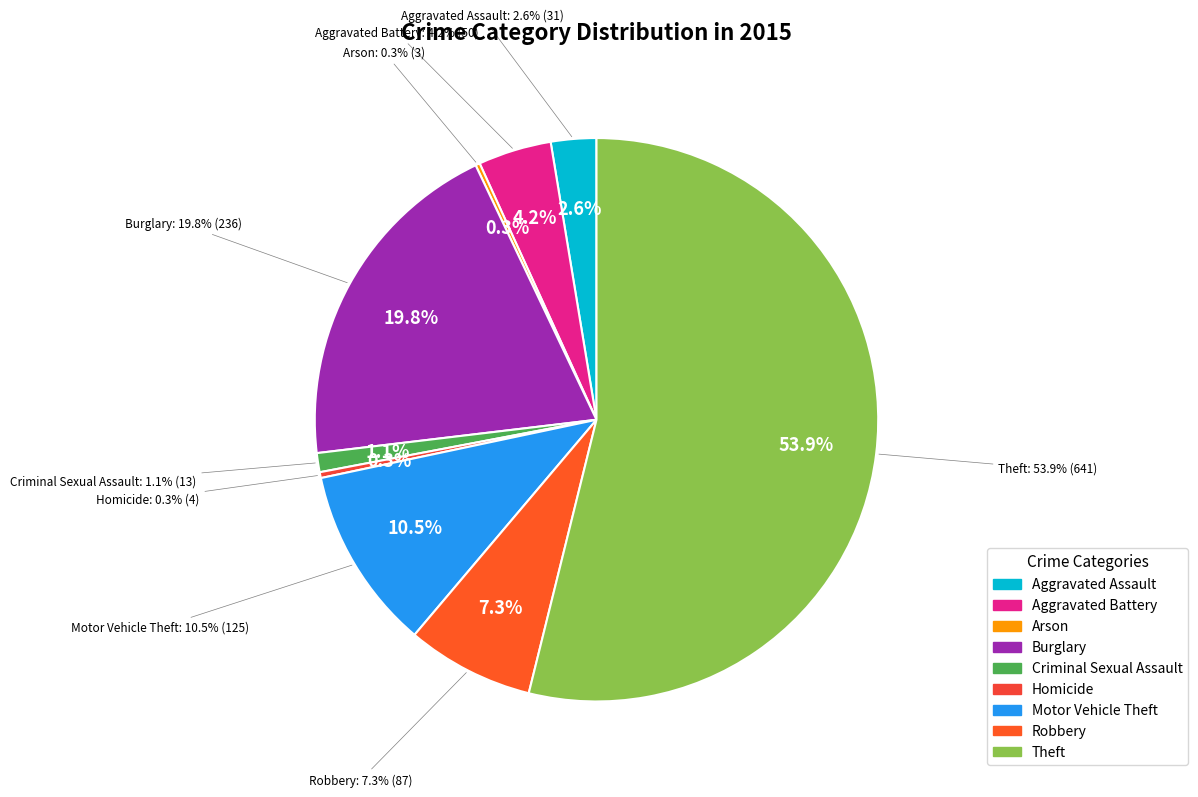

To the nearest percent, what is the difference between the largest and smallest slice percentages?

54%